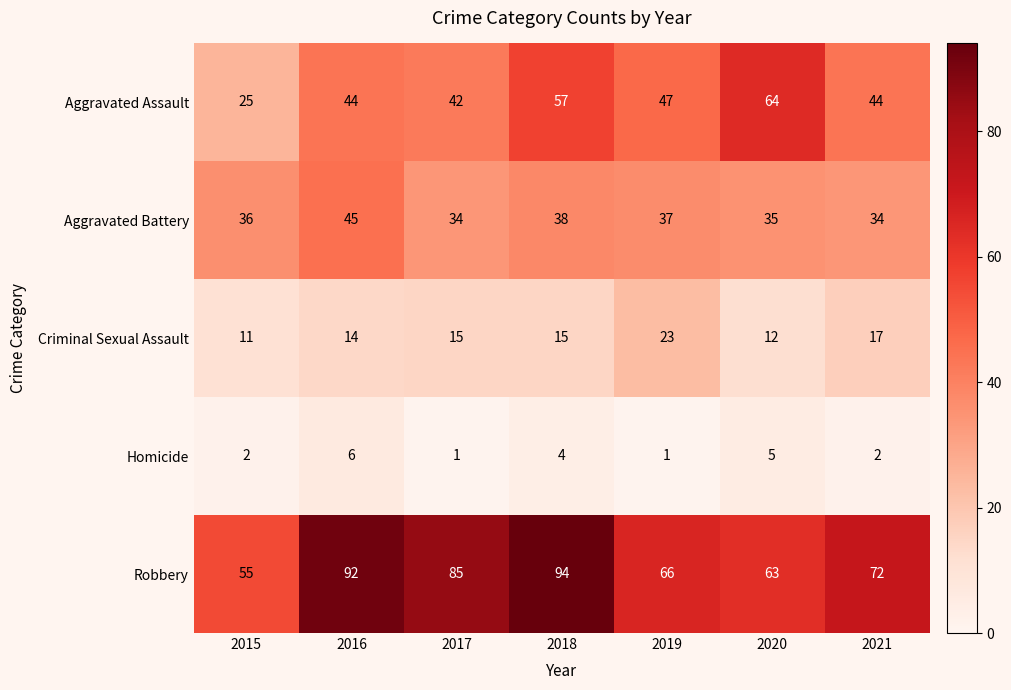

Is it true that Homicide equals 4 at 2015?

False